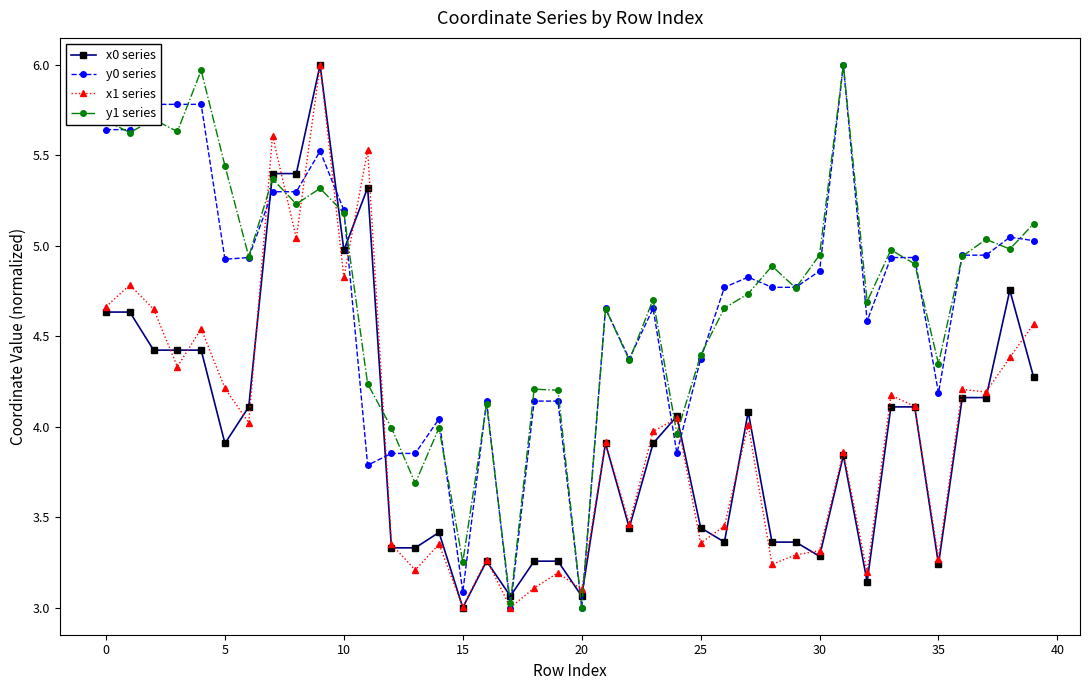

What is the smallest value displayed?

3.0